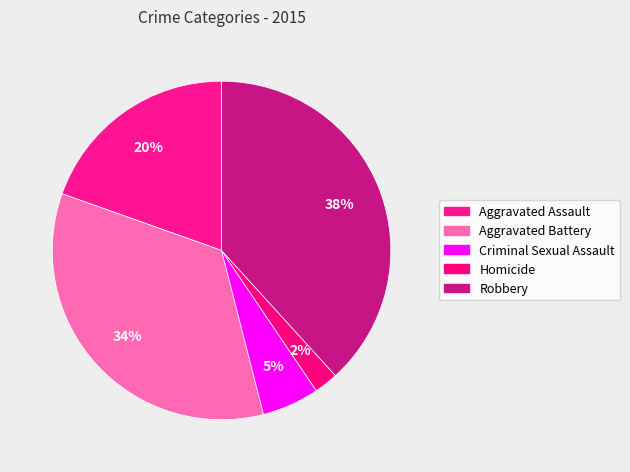

Which has a higher value, Aggravated Battery or Aggravated Assault?

Aggravated Battery